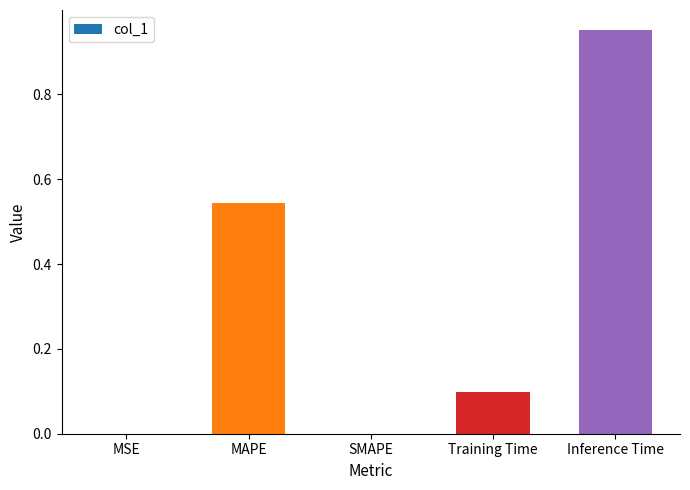

What is the average value?

0.3